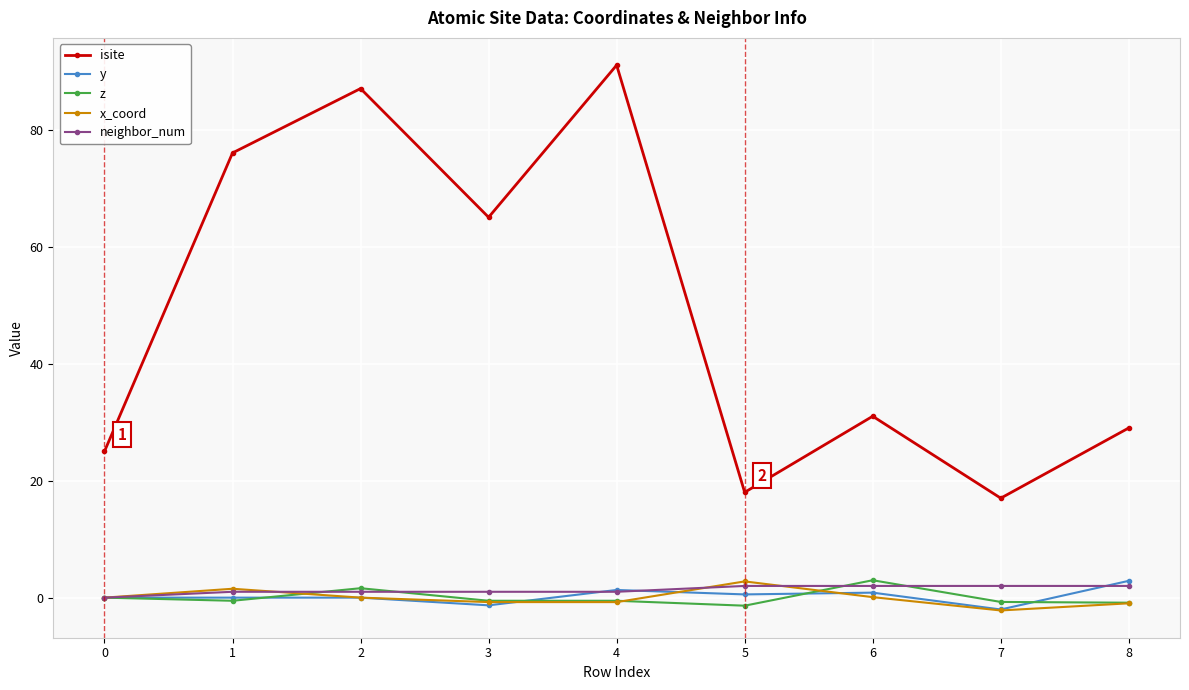

What is the highest value of the x_coord series?

2.8